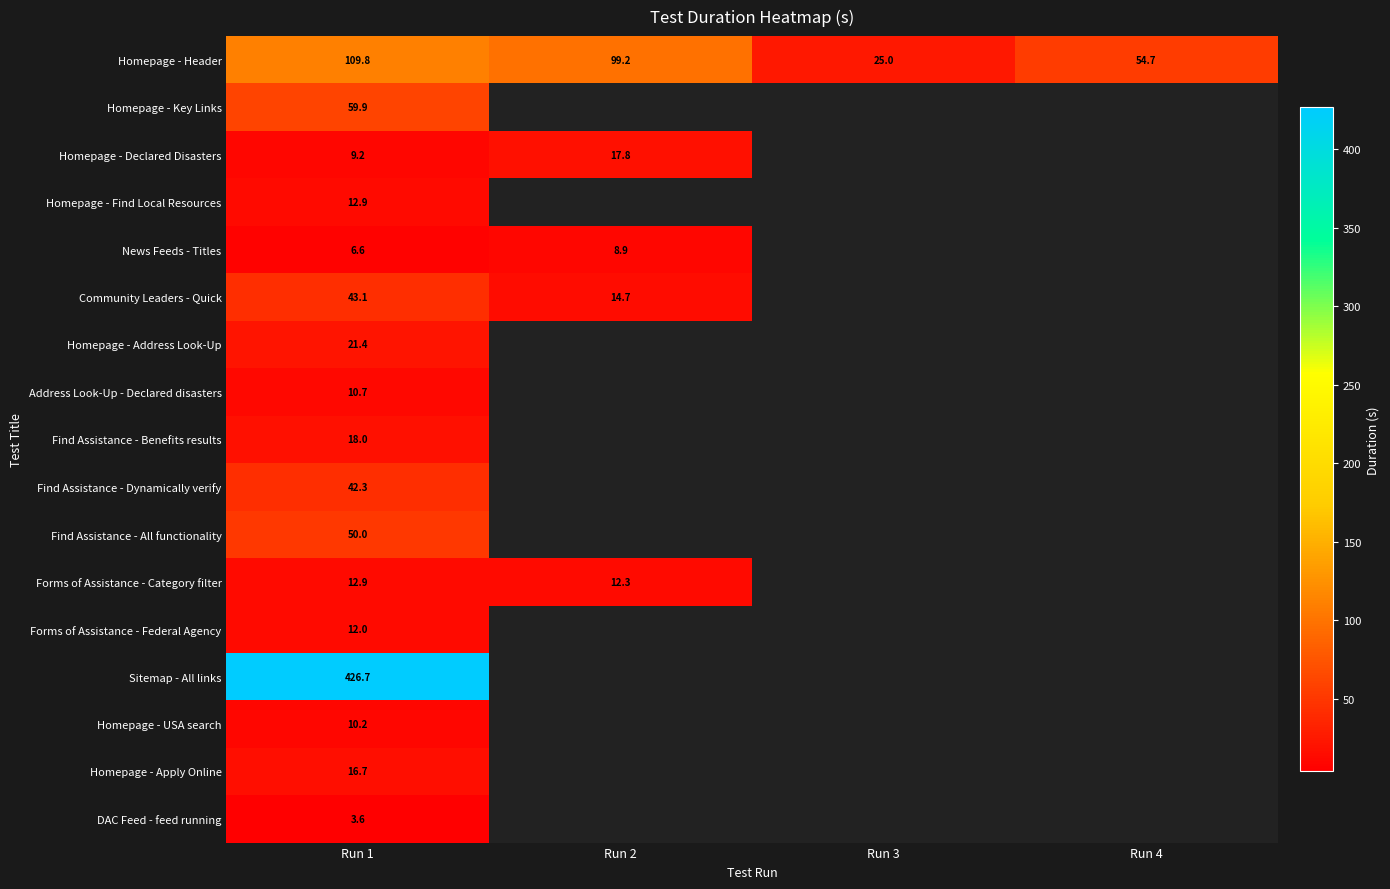

Is it true that Homepage - Address Look-Up equals 21.4 at Run 1?

True